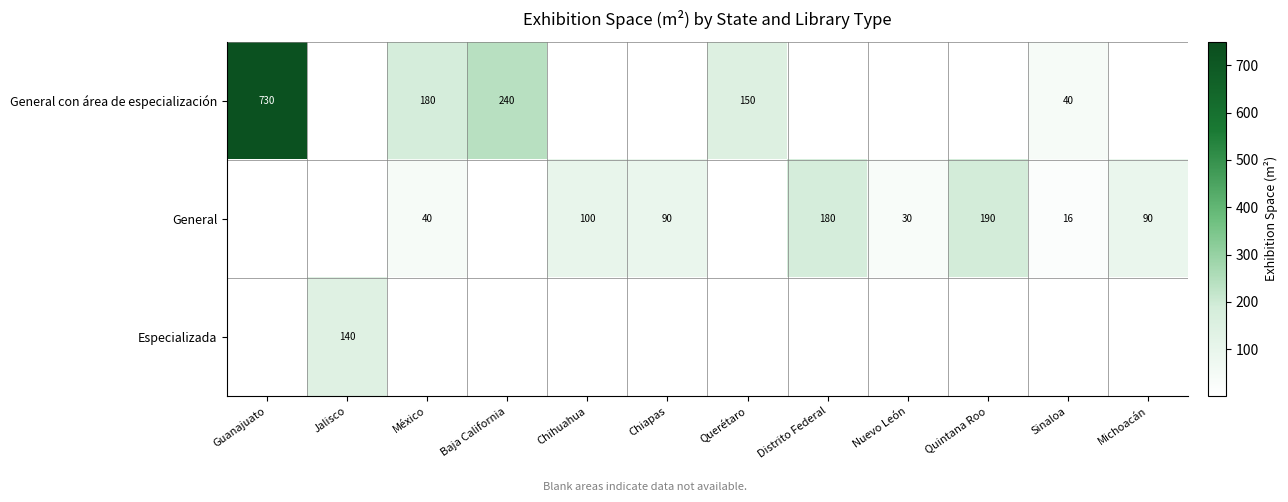

The value of General at Chiapas is 90. True or false?

True